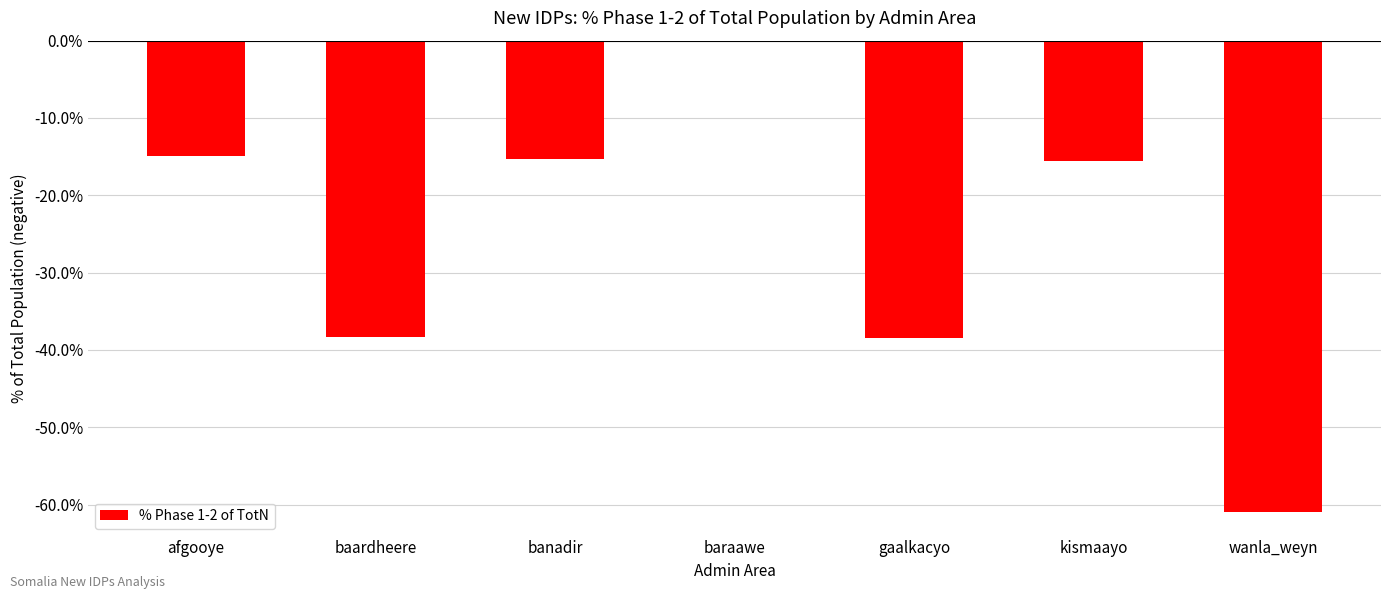

What is the change in value from baardheere to gaalkacyo?

-0.1